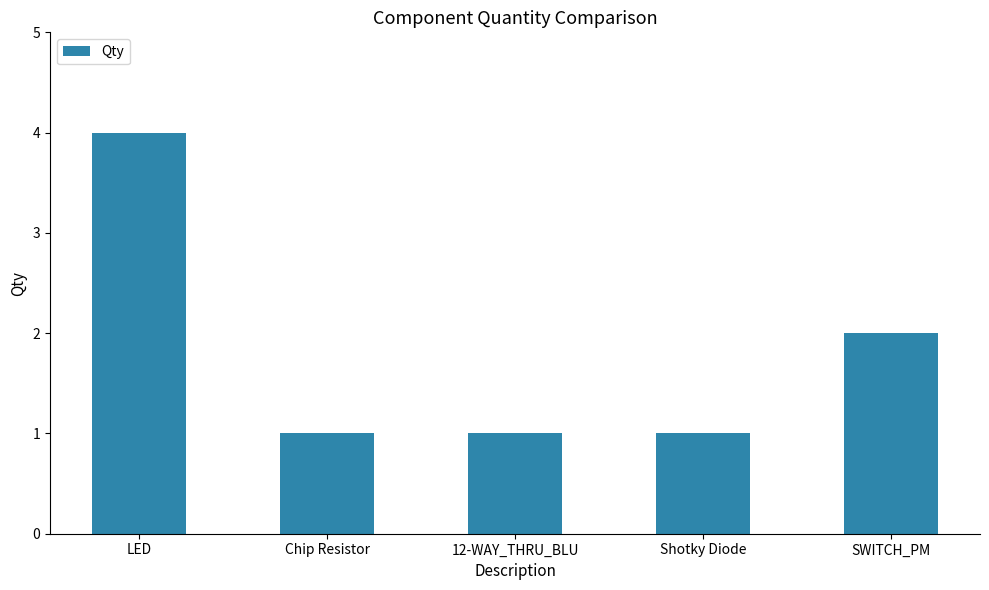

What is the sum of all values?

9